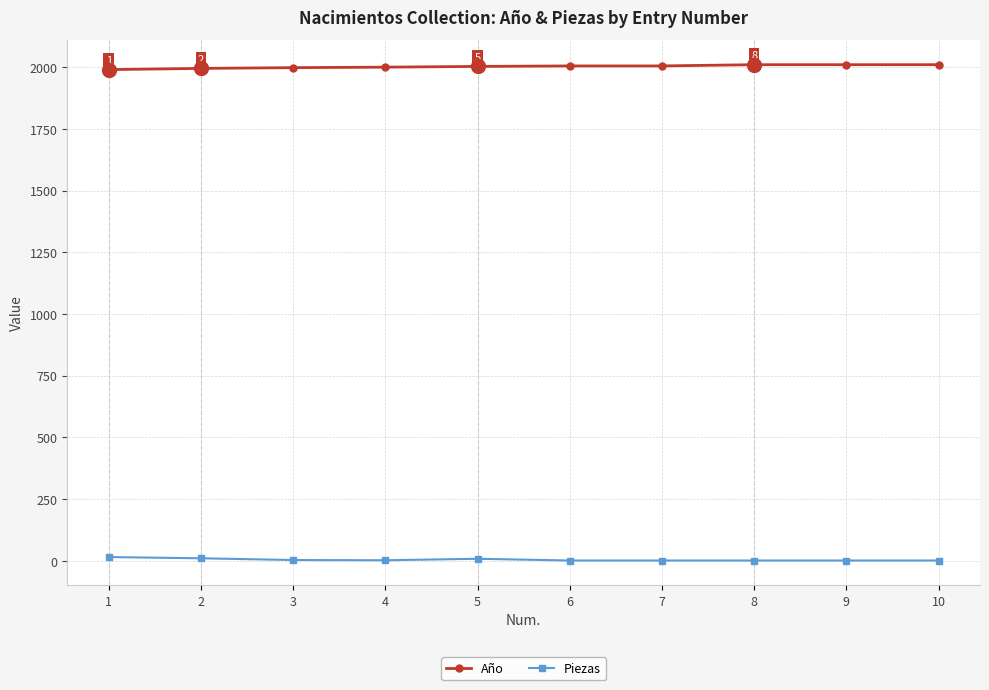

The Año series shows 2005 at 7. True or false?

True